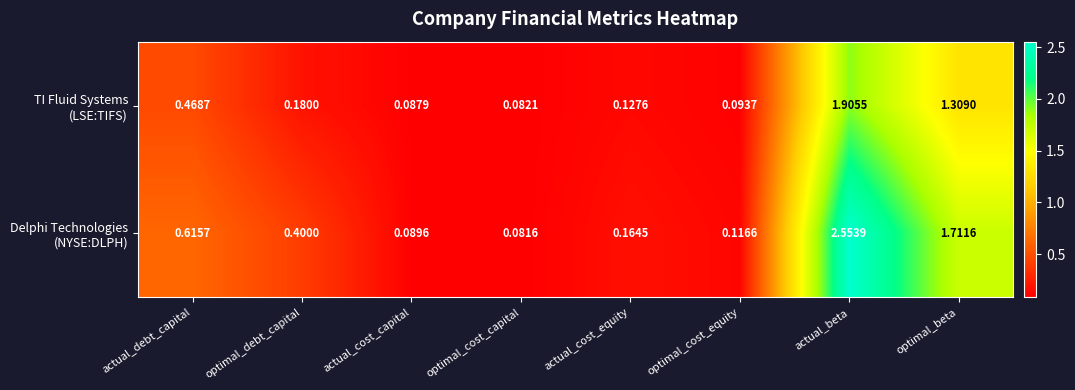

Which label corresponds to the smallest value in the chart?

optimal_cost_capital